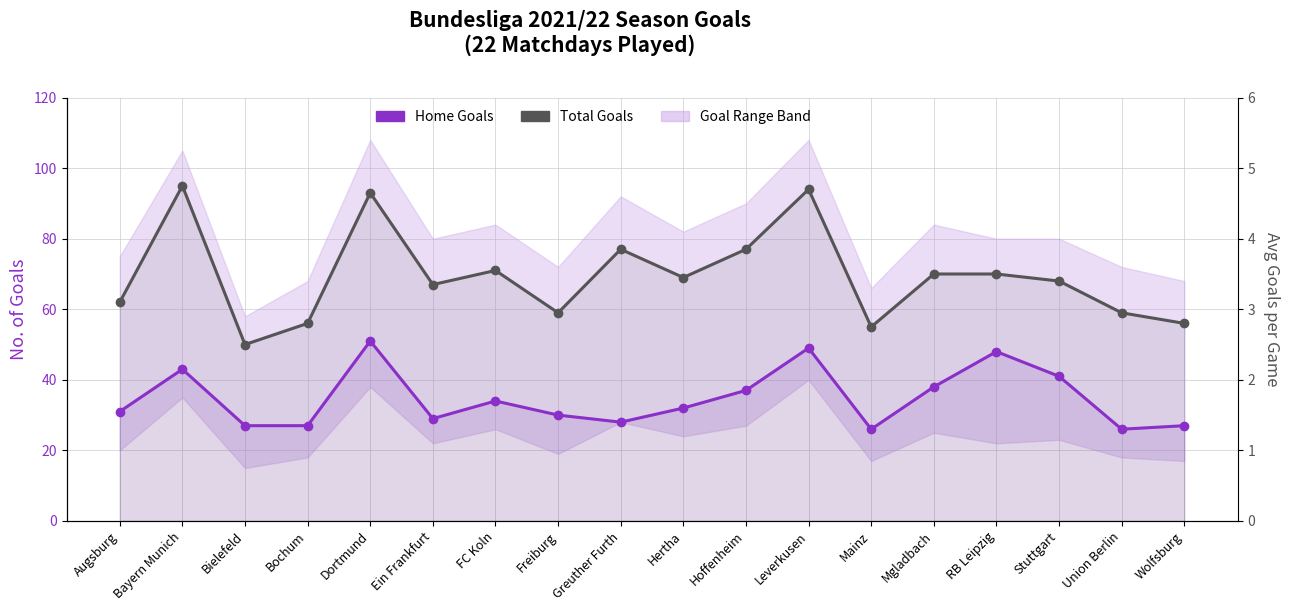

How many interior local valleys does the Total Goals series have?

5